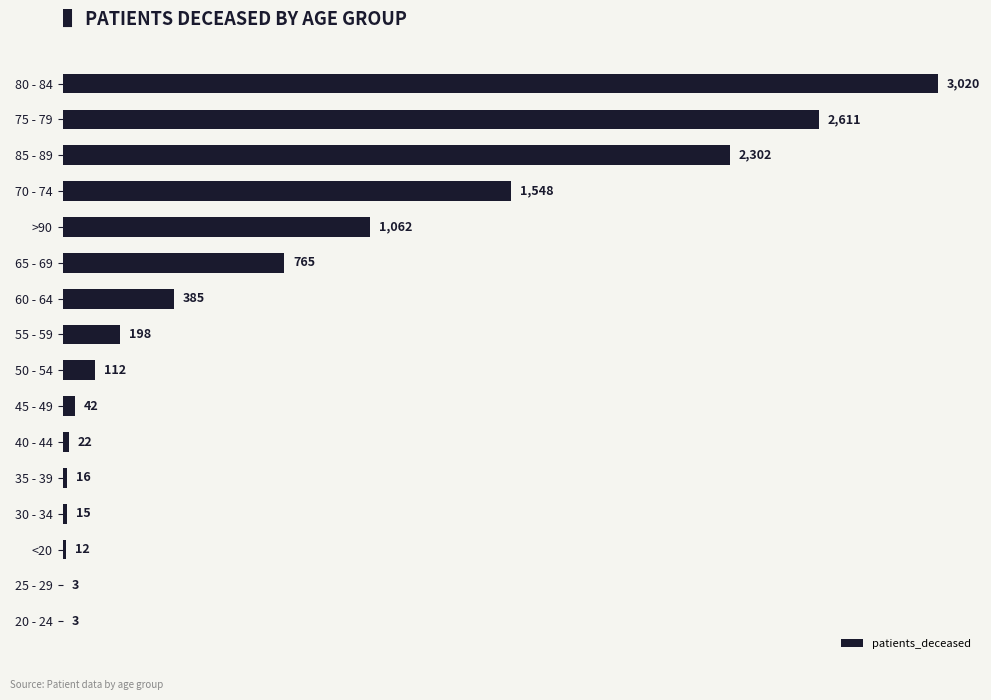

What is the greatest value displayed?

3020